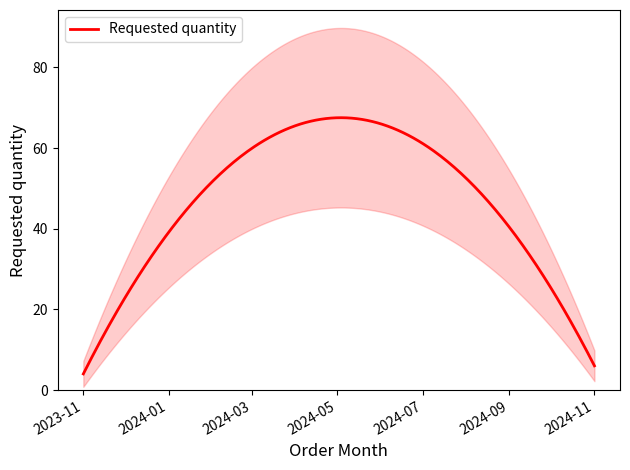

What is the minimum value for Requested quantity?

4.0